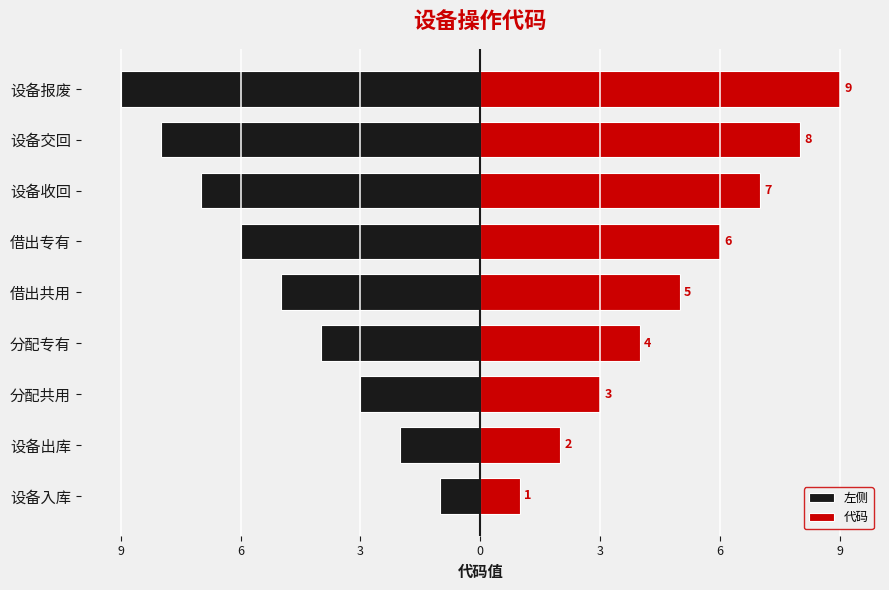

The value of 代码 at 设备收回 is 4. True or false?

False